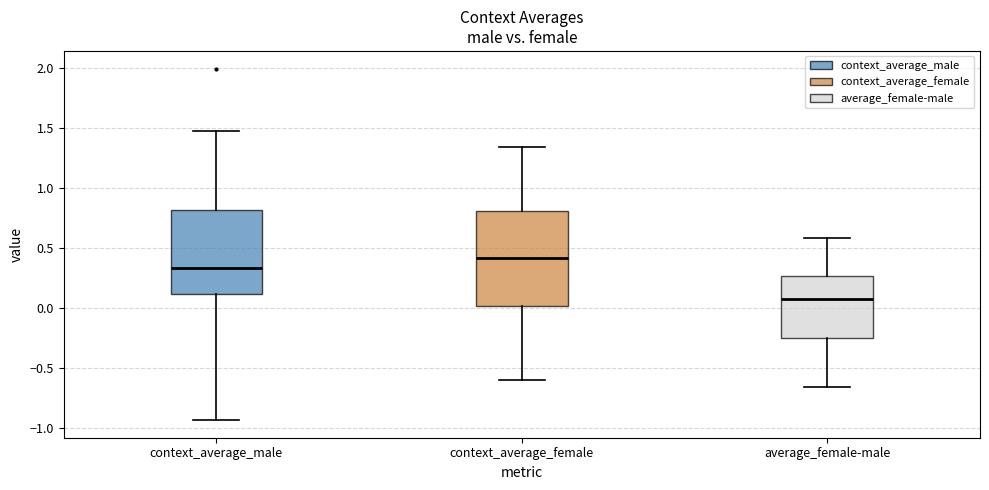

Which box is the tallest, from its lower edge to its upper edge?

context_average_female